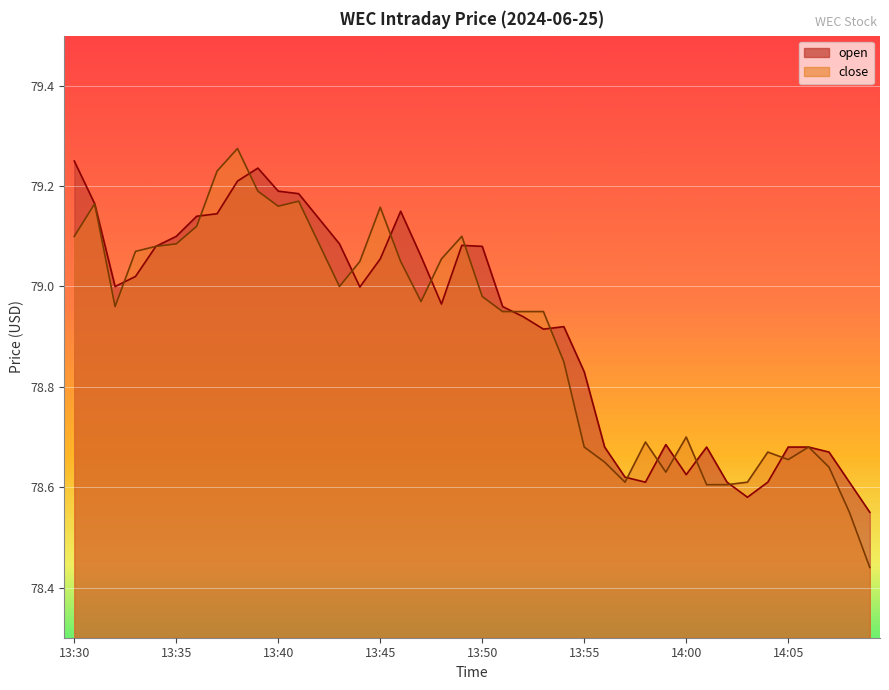

How many intersections are there between close and open?

15